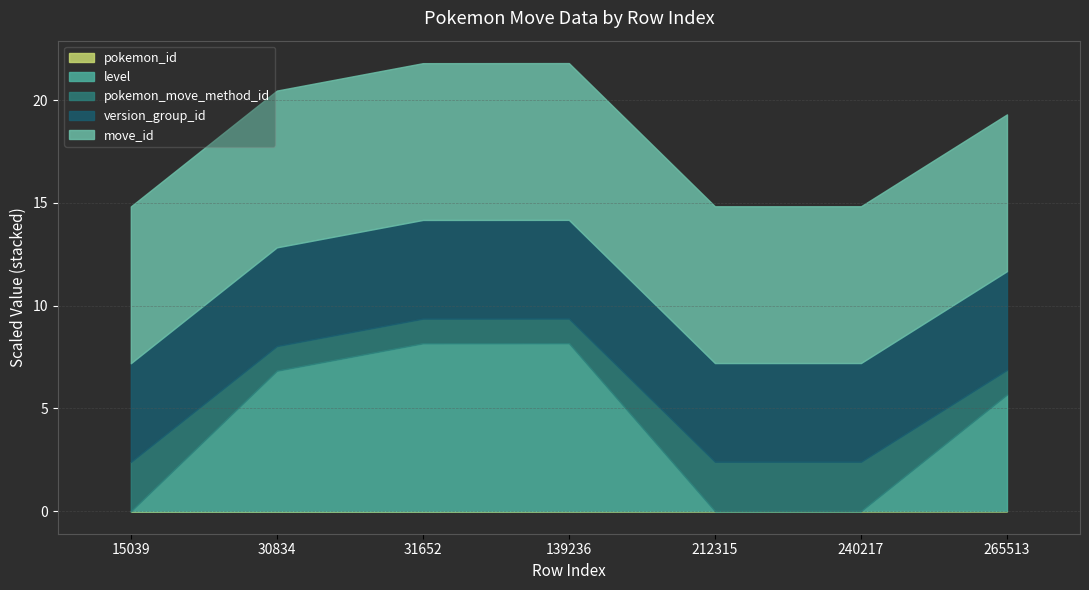

True or false: move_id and pokemon_move_method_id intersect in this chart.

False